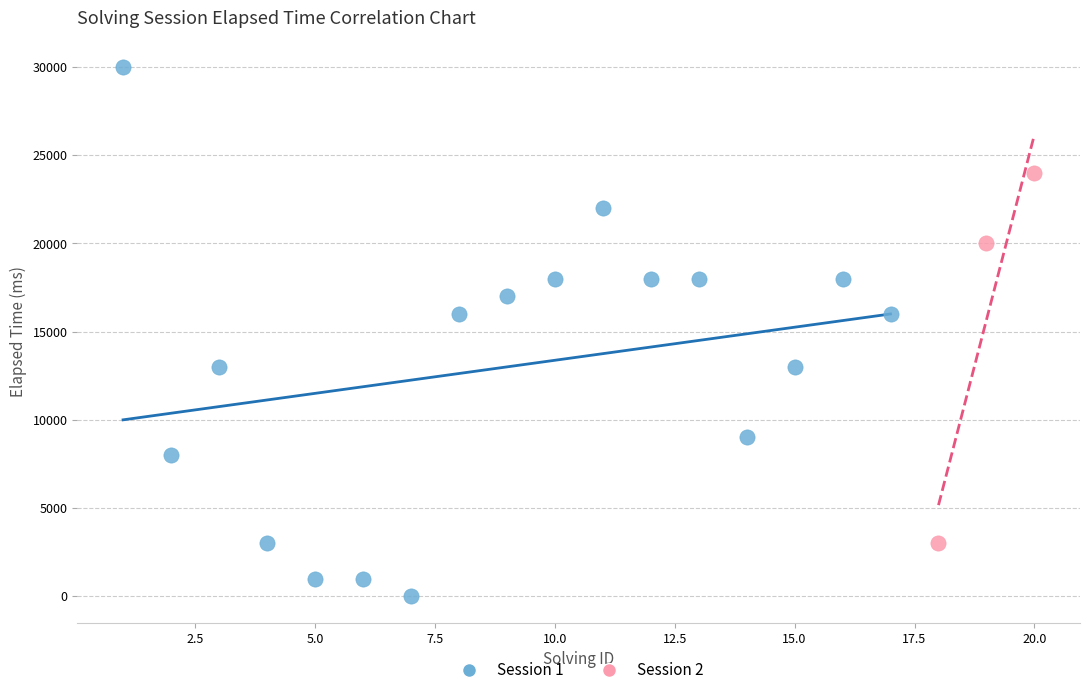

Which series reaches the minimum Y coordinate?

Session 1